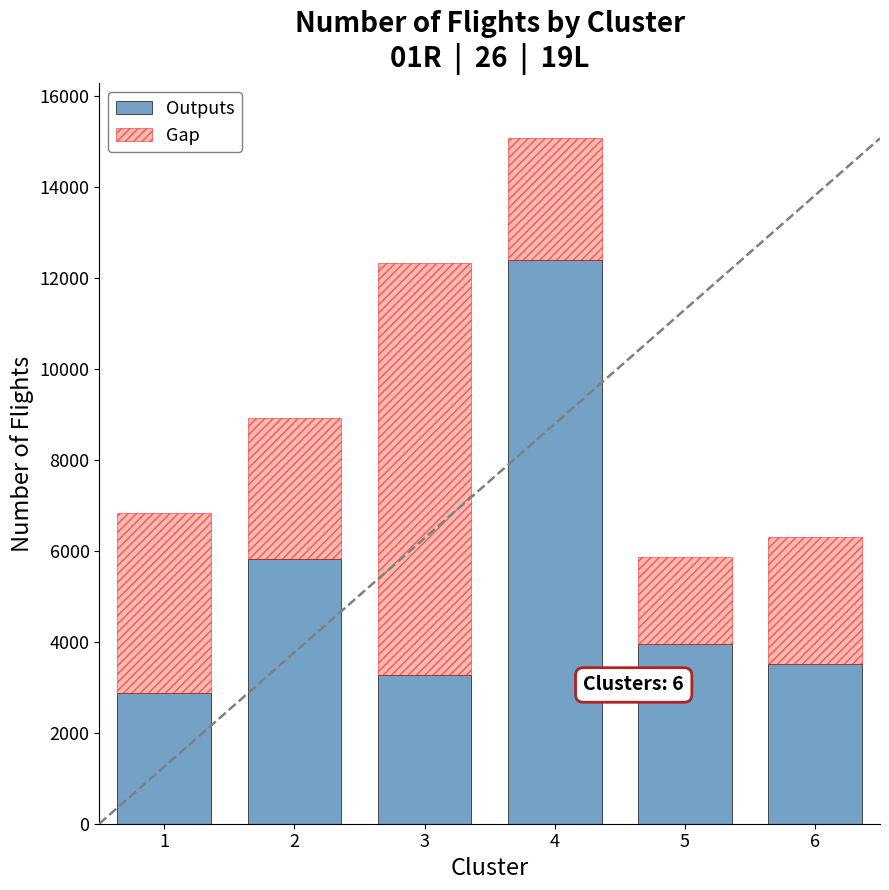

List the labels in order of Outputs value, smallest first.

1, 3, 6, 5, 2, 4